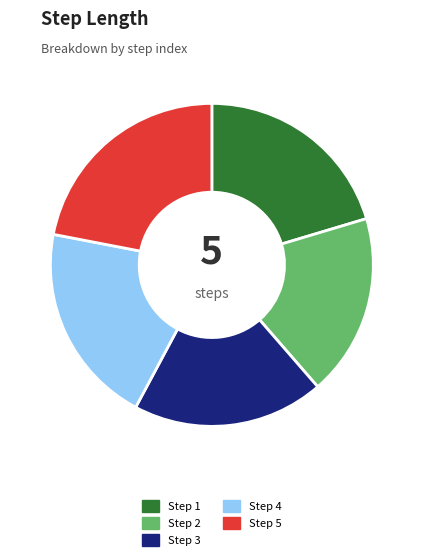

Does any single category account for the majority?

No